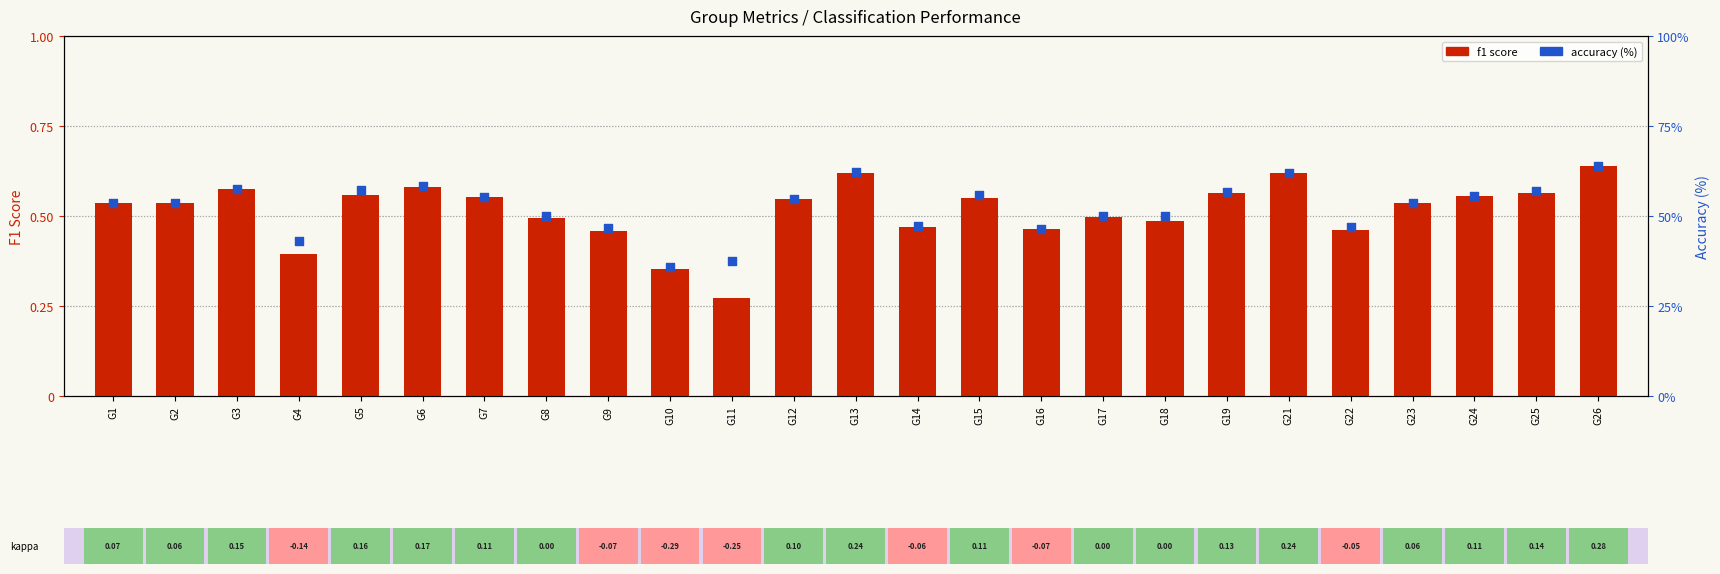

At how many categories does at least one series exceed 18?

25